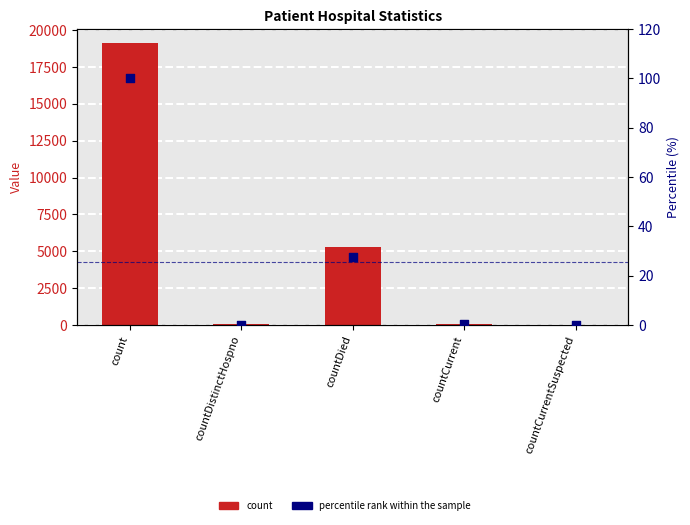

Which series has the largest total across all categories?

count